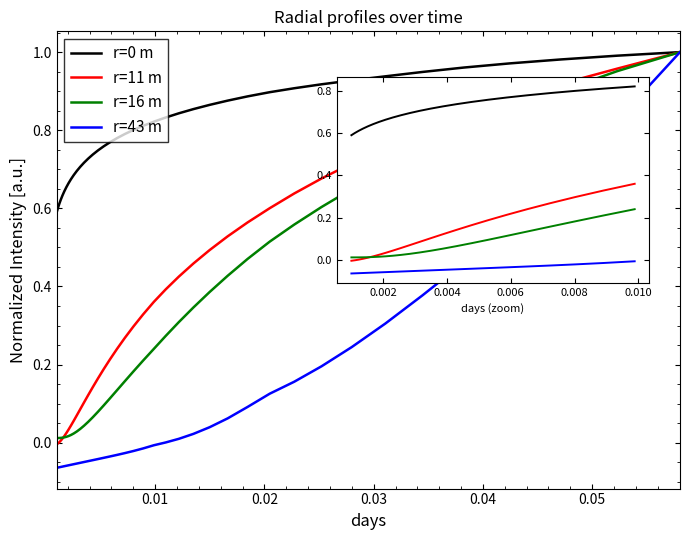

Which series has the widest spread of values?

r=43 m